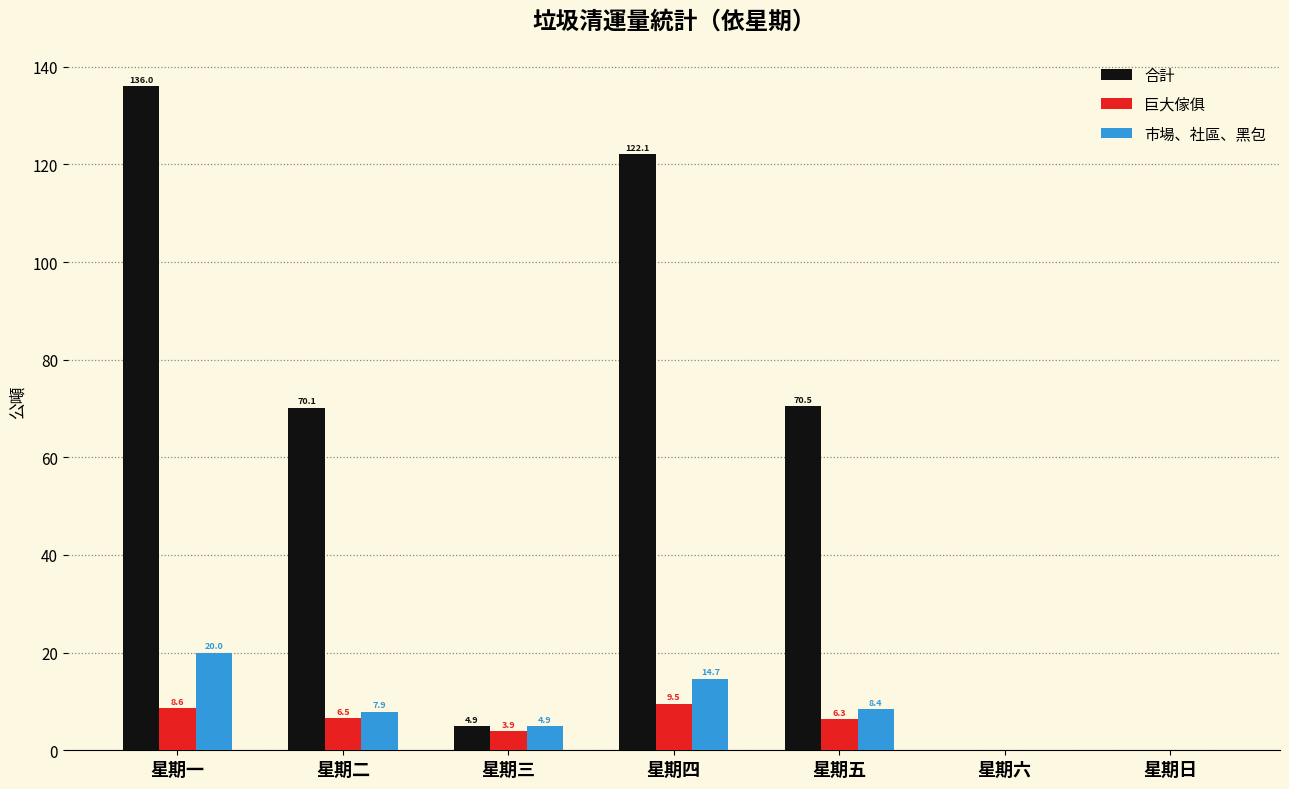

At which category is the sum across all series the highest?

星期一